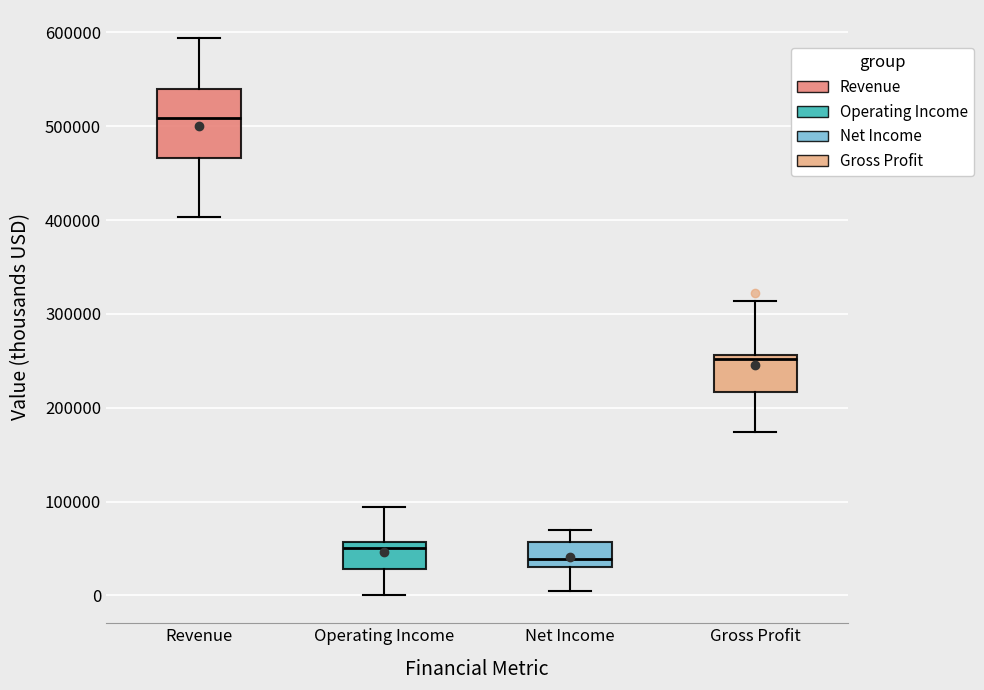

Reading left to right, read every box against the y-axis: the position of its median line, the range the box covers, and the ends of its whiskers. The values are not printed on the chart, so give them approximately, as read against the axis.

Revenue: median 510000, box 470000 to 540000, whiskers 400000 to 590000
Operating Income: median 50000, box 30000 to 60000, whiskers 0 to 90000
Net Income: median 40000, box 30000 to 60000, whiskers 0 to 70000
Gross Profit: median 250000, box 220000 to 260000, whiskers 170000 to 310000